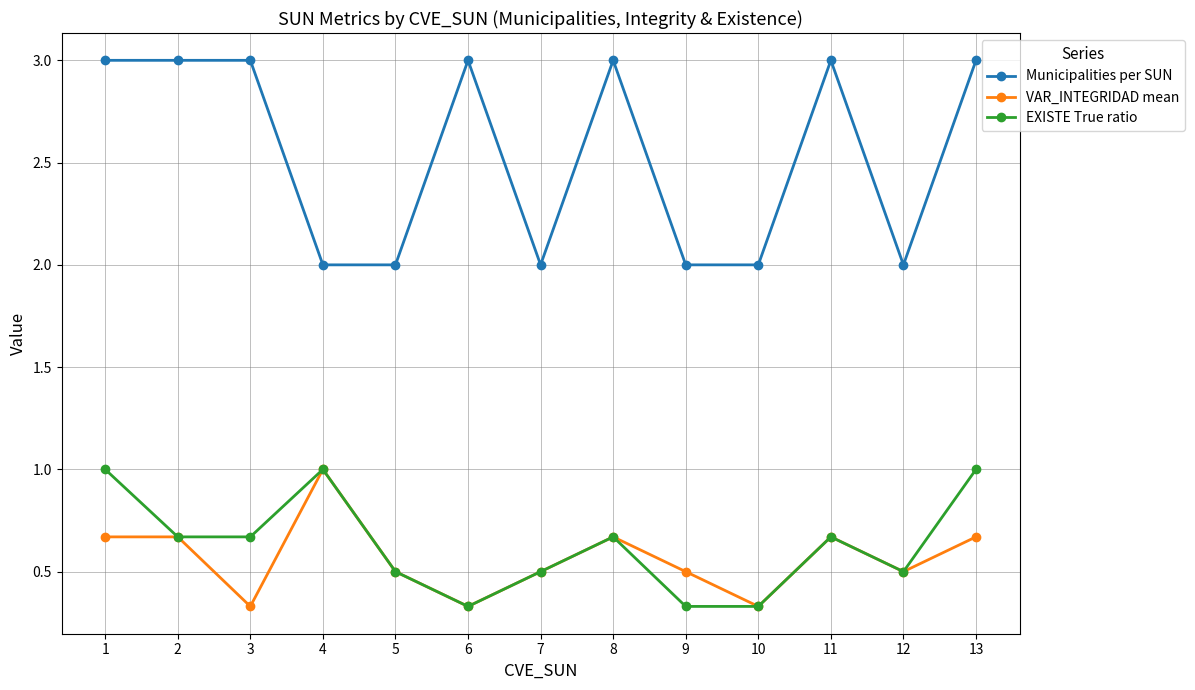

Count the EXISTE True ratio values in the range 0 to 1.

13